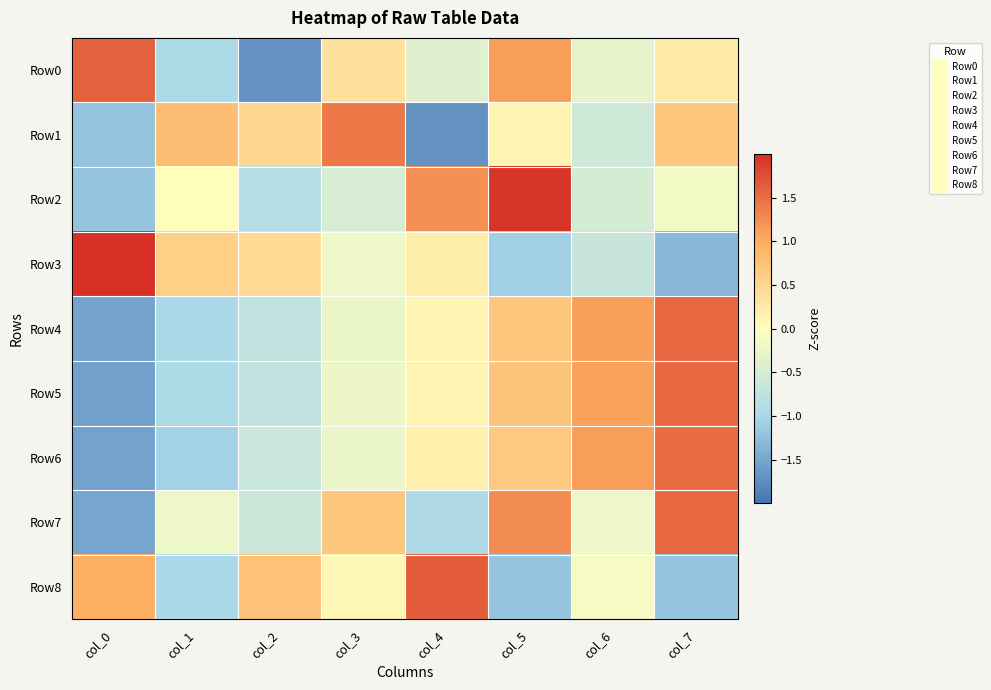

What is the total value across all series at col_4?

0.5